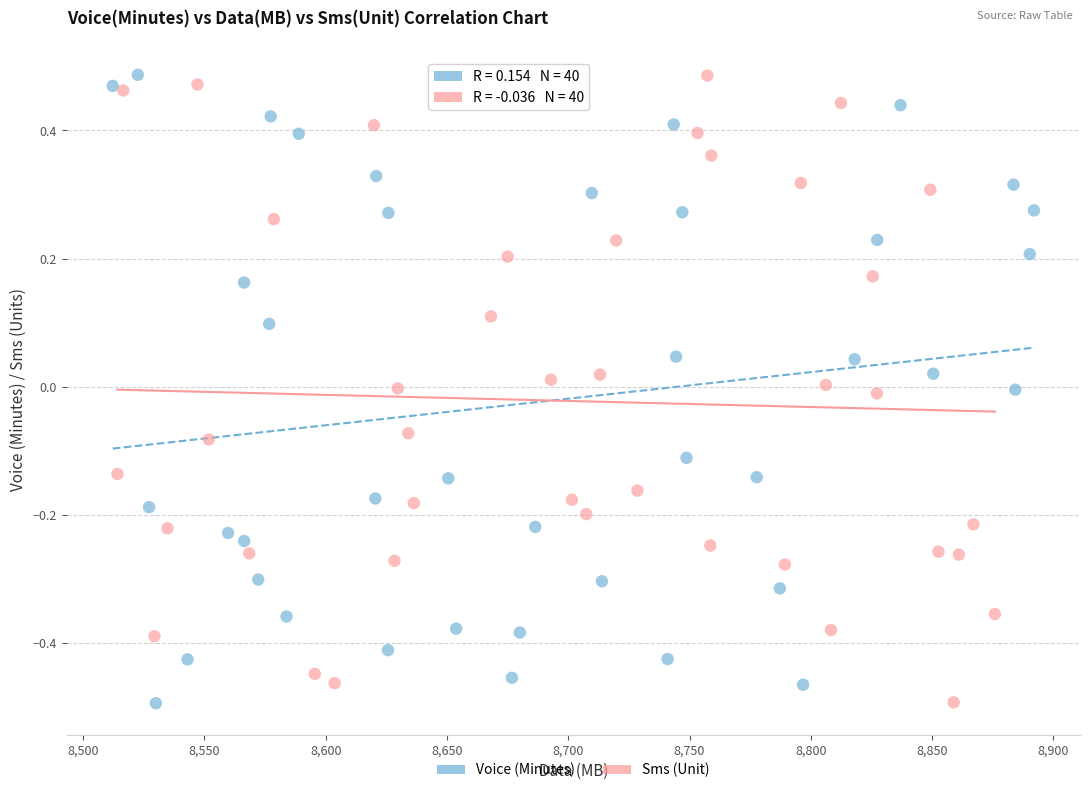

What are all the series names shown in the legend?

Voice (Minutes), Sms (Unit)